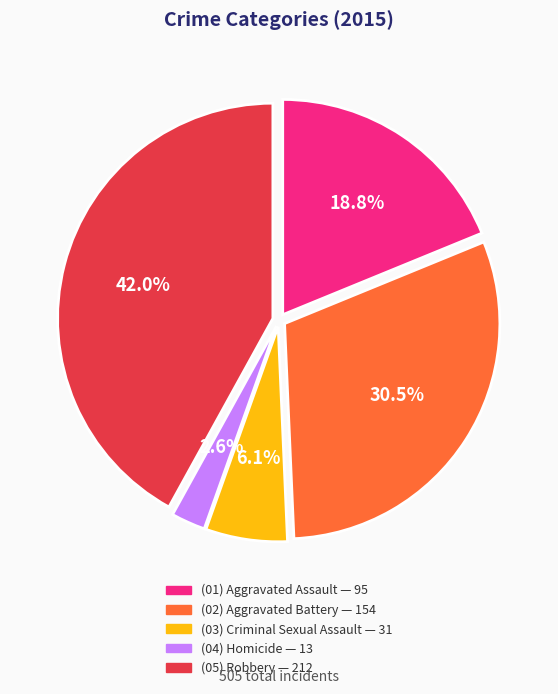

Is there a majority slice in this chart?

No